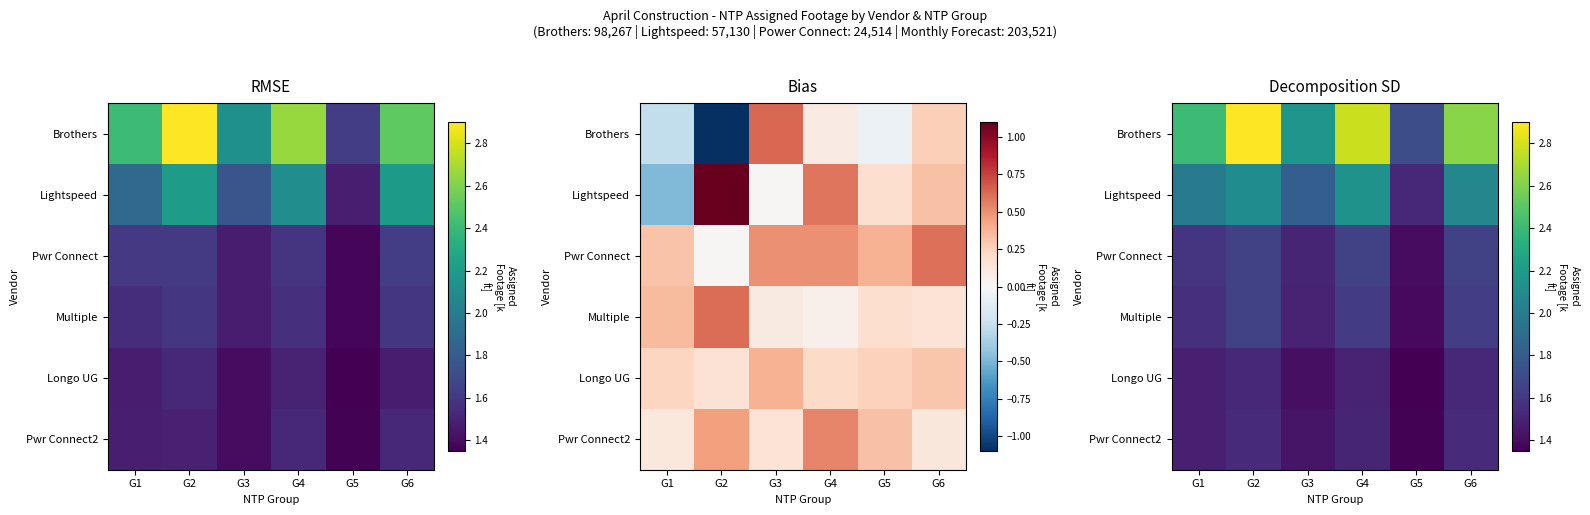

Which has a higher value, G1 or G2?

G2